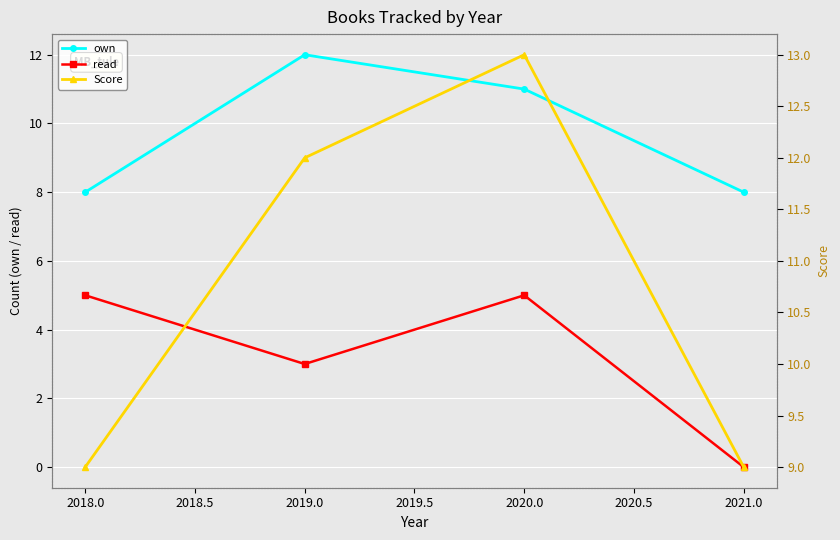

True or false: own and read intersect in this chart.

False